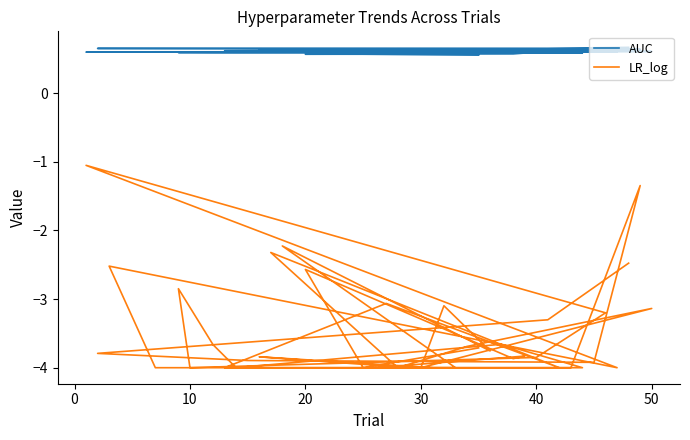

Does the chart have visible grid lines?

No